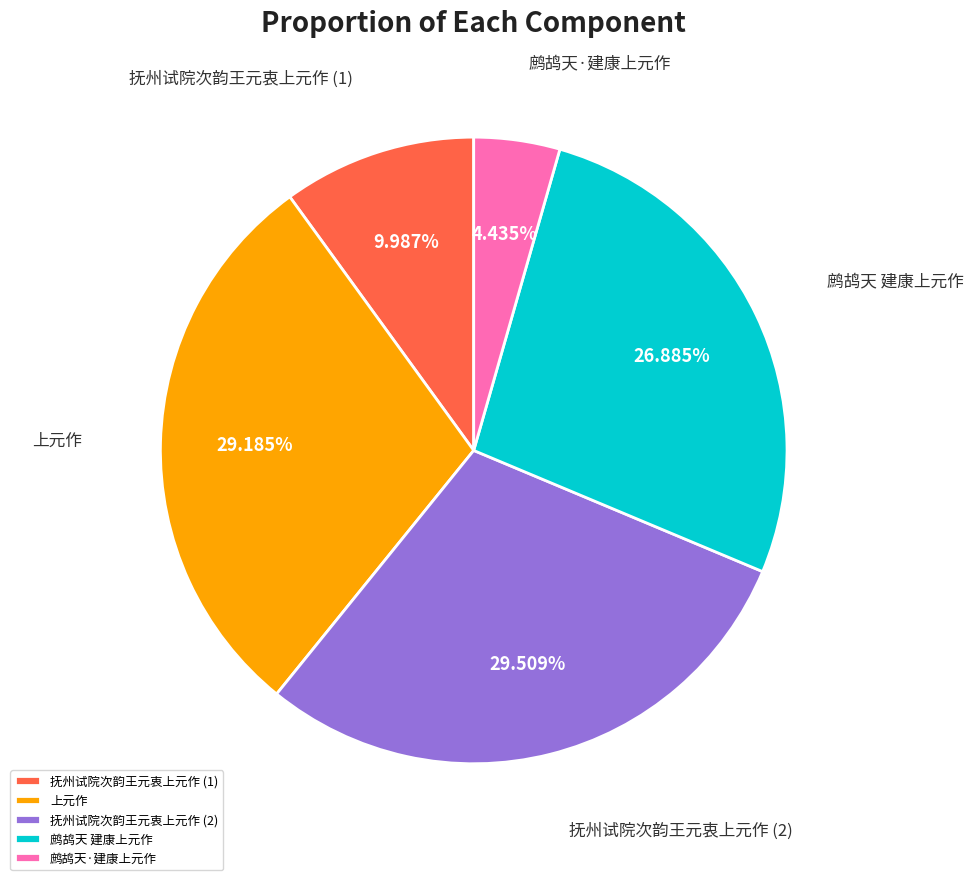

Which category has the smallest portion of the pie?

鹧鸪天·建康上元作